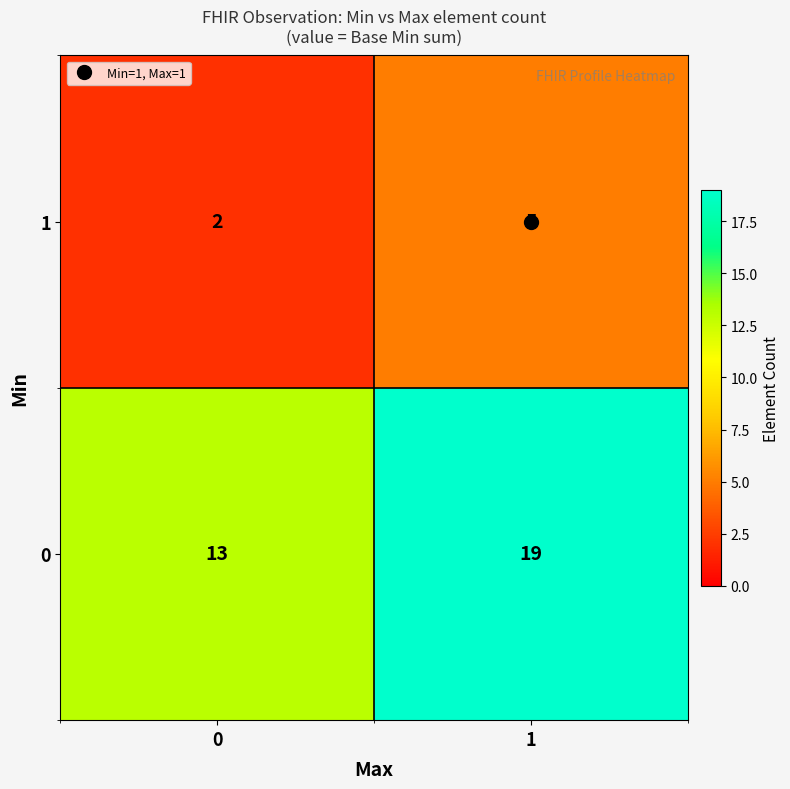

What is the difference between the 0 values at 1 and 0?

6